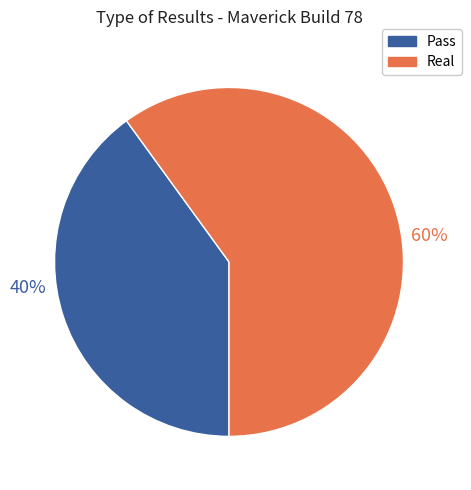

Is there a majority slice in this chart?

Yes